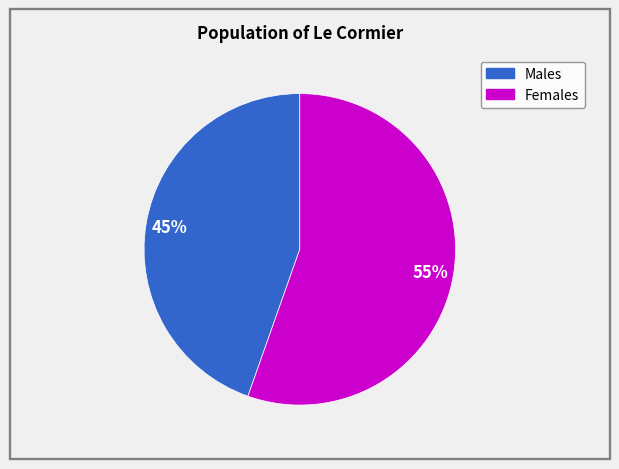

To the nearest percent, what is the average slice percentage?

50%